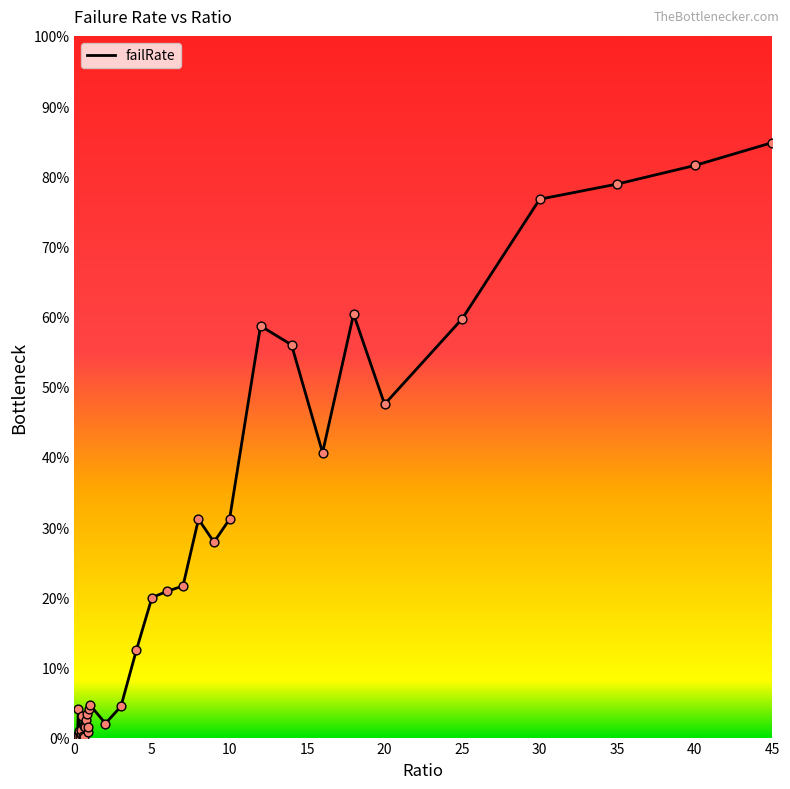

Does the chart have visible grid lines?

No